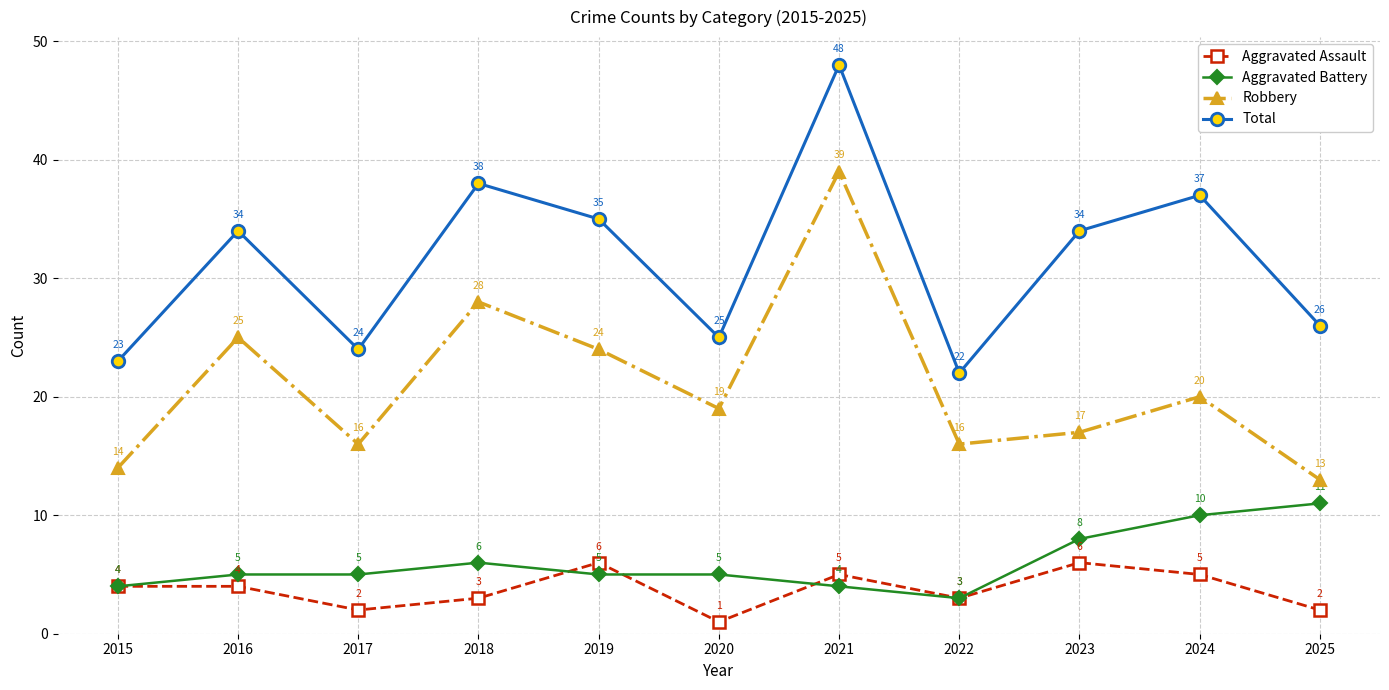

Does the chart display data point markers on the line(s)?

Yes